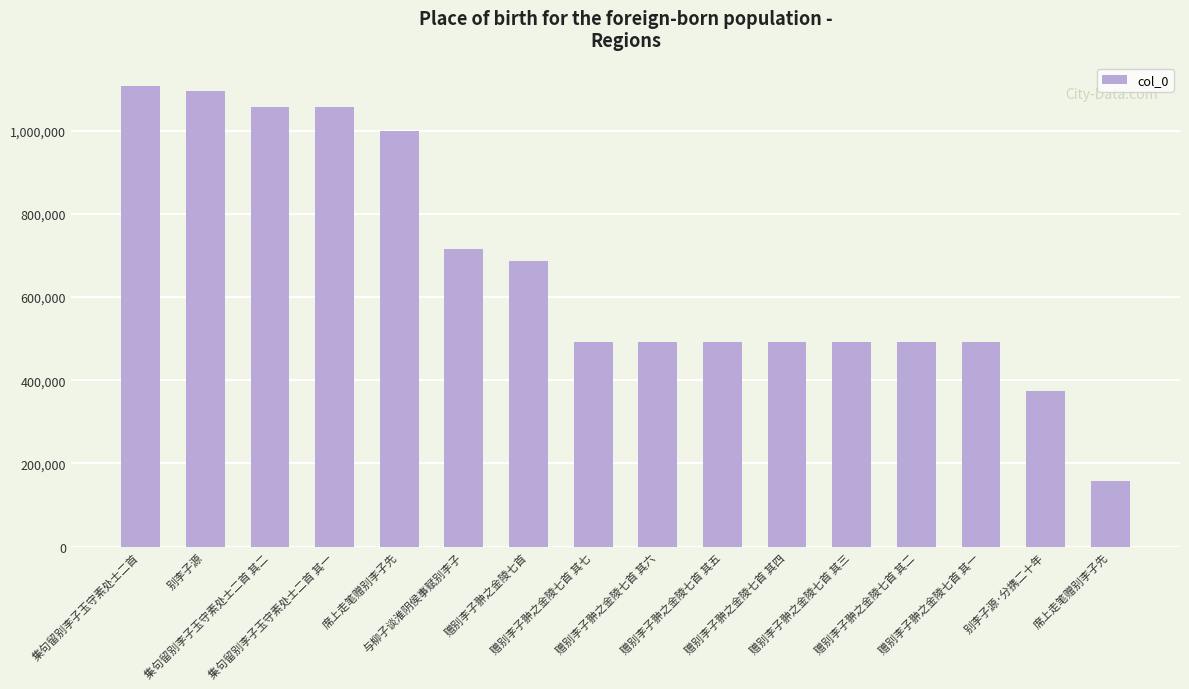

How many bars are there in total?

16